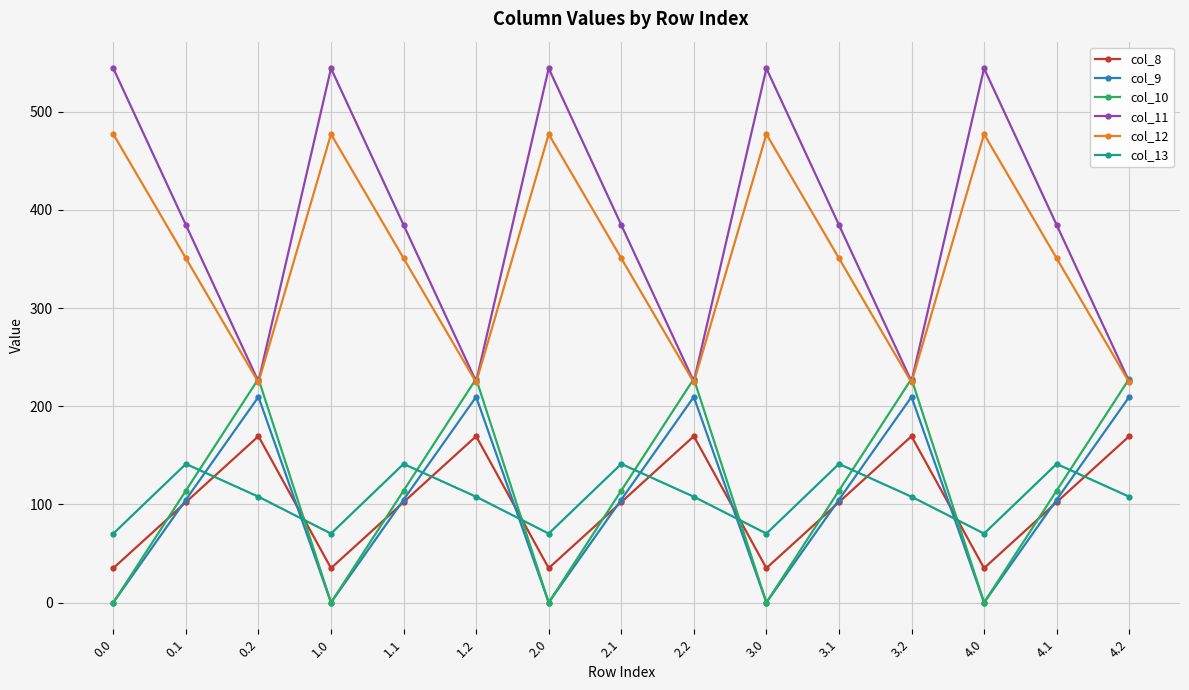

Which series has the largest total across all categories?

col_11